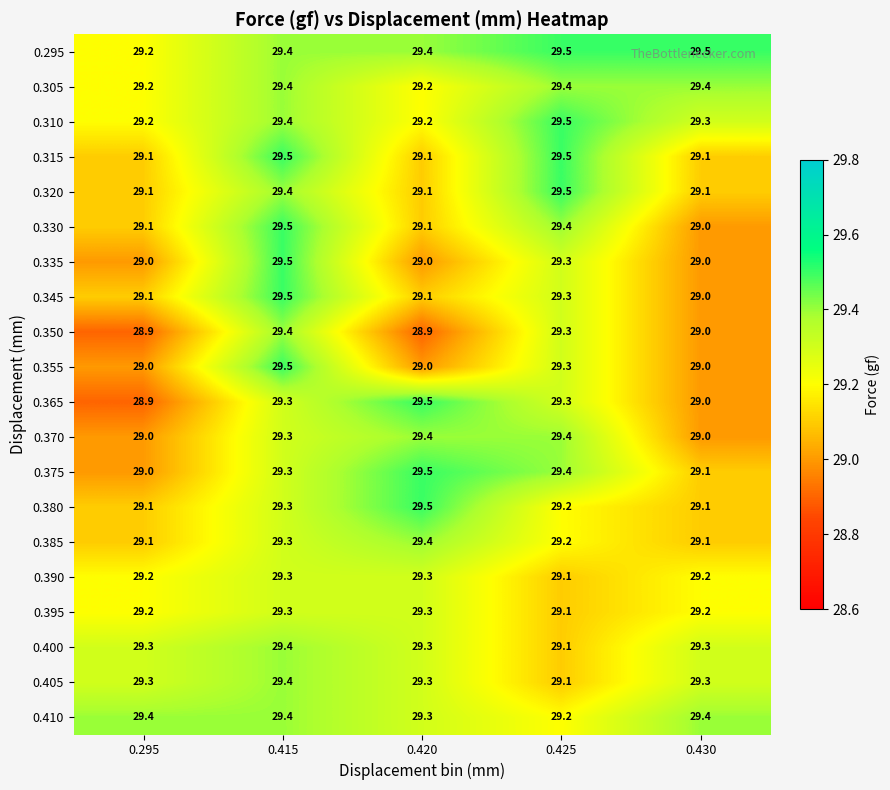

Which series has the widest spread of values?

0.365